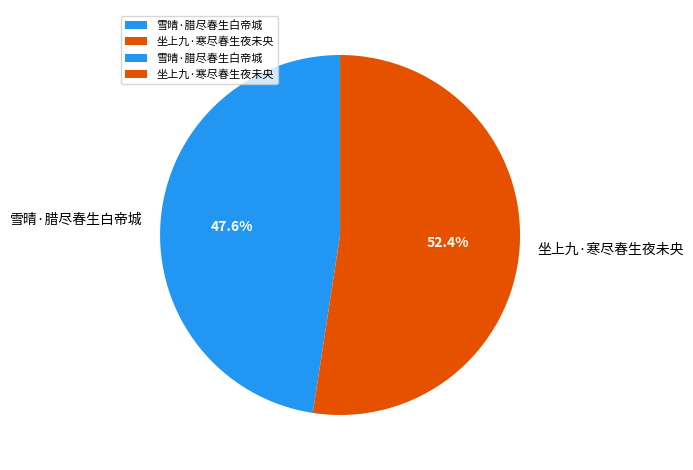

To the nearest percent, what is the difference between the 坐上九·寒尽春生夜未央 and 雪晴·腊尽春生白帝城 slice percentages?

5%